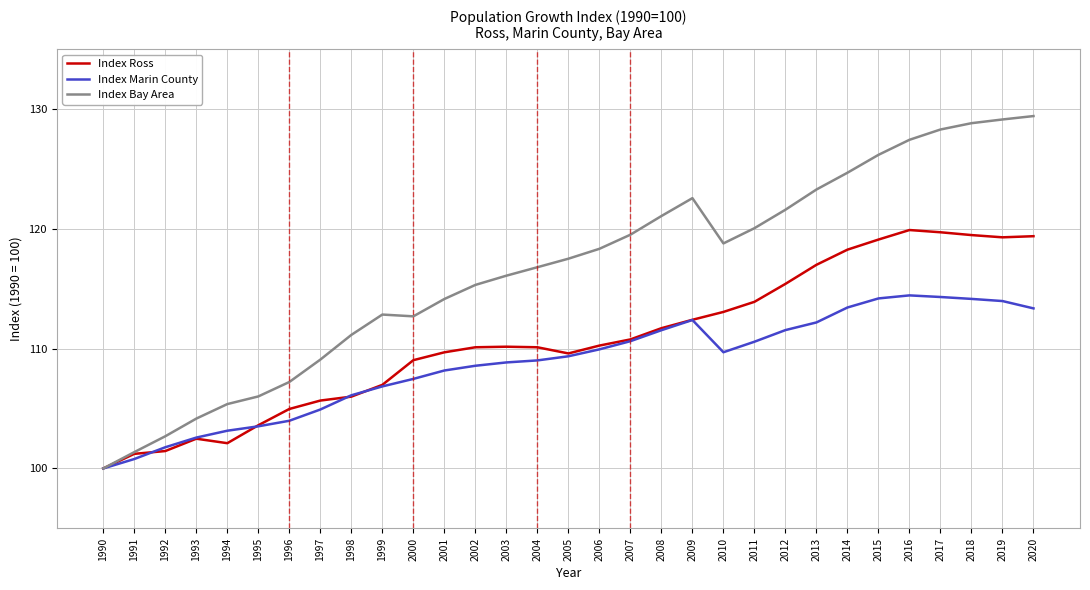

True or false: Index Ross has more than 0 interior local peaks.

True